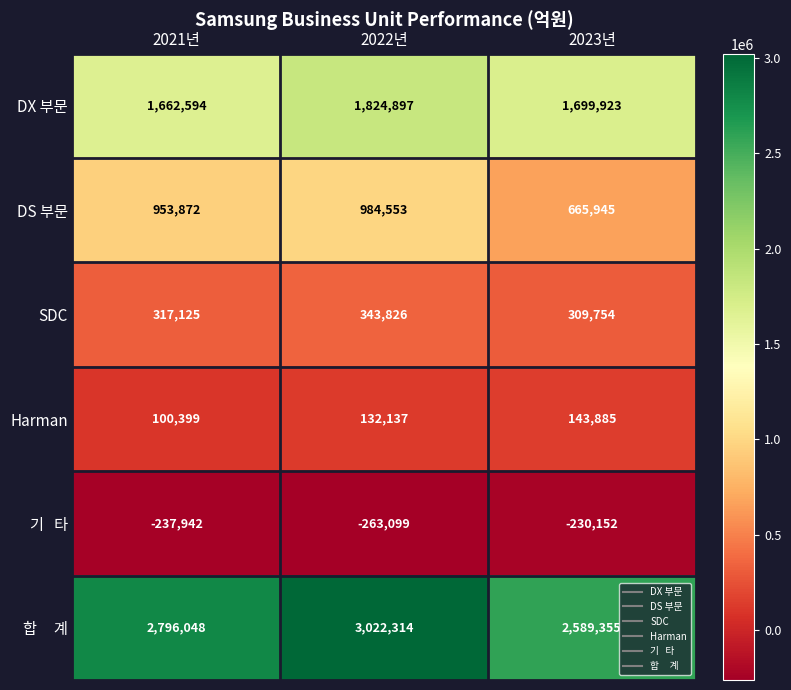

Which category has the highest value in the DX 부문 series?

2022년